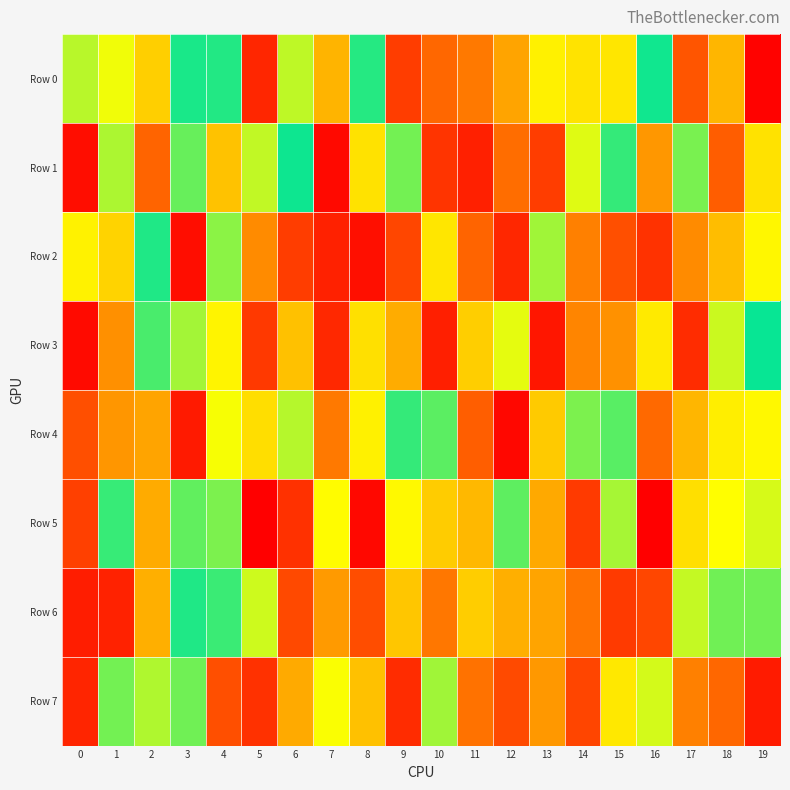

Reading right to left, transcribe all the data shown in this chart.

Row 0: 19=7359	18=254777	17=879306	16=506550	15=692475	14=303040	13=318292	12=235908	11=833929	10=856134	9=909977	8=472198	7=252400	6=618793	5=939919	4=517854	3=513429	2=281874	1=341865	0=377334
Row 1: 19=698386	18=154257	17=573979	16=794223	15=531207	14=353378	13=909477	12=848632	11=946876	10=922054	9=421468	8=698134	7=18141	6=504488	5=620252	4=739363	3=564035	2=165389	1=386209	0=971448
Row 2: 19=671520	18=262672	17=207535	16=923215	15=886432	14=822817	13=599490	12=67891	11=859458	10=692115	9=118328	8=27727	7=57435	6=102711	5=810386	4=406673	3=24127	2=475719	1=284769	0=676613
Row 3: 19=491991	18=367055	17=75830	16=310923	15=801912	14=818190	13=961168	12=644406	11=723211	10=54128	9=768170	8=699279	7=69808	6=266456	5=96605	4=675997	3=602611	2=449090	1=213258	0=976201
Row 4: 19=669664	18=314597	17=253758	16=170985	15=439986	14=577498	13=729168	12=14531	11=156326	10=437978	9=530212	8=317263	7=832367	6=379831	5=296604	4=656036	3=46954	2=235895	1=219239	0=131429
Row 5: 19=633954	18=662291	17=298222	16=2585	15=604485	14=97460	13=771554	12=557756	11=256031	10=277544	9=326654	8=978718	7=329539	6=82377	5=990514	4=575927	3=559327	2=241884	1=532313	0=906011
Row 6: 19=568129	18=568824	17=623881	16=117987	15=97348	14=838196	13=777202	12=763640	11=724612	10=834661	9=270950	8=889729	7=791516	6=122070	5=364856	4=458817	3=516997	2=763654	1=945808	0=52076
Row 7: 19=48068	18=170378	17=823599	16=632921	15=690868	14=115699	13=792087	12=893115	11=180649	10=600132	9=931198	8=741058	7=656711	6=770359	5=83521	4=886869	3=424576	2=383749	1=421759	0=941558